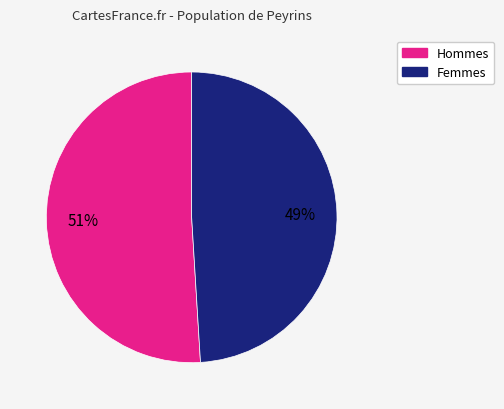

To the nearest percent, what is the average slice percentage?

50%